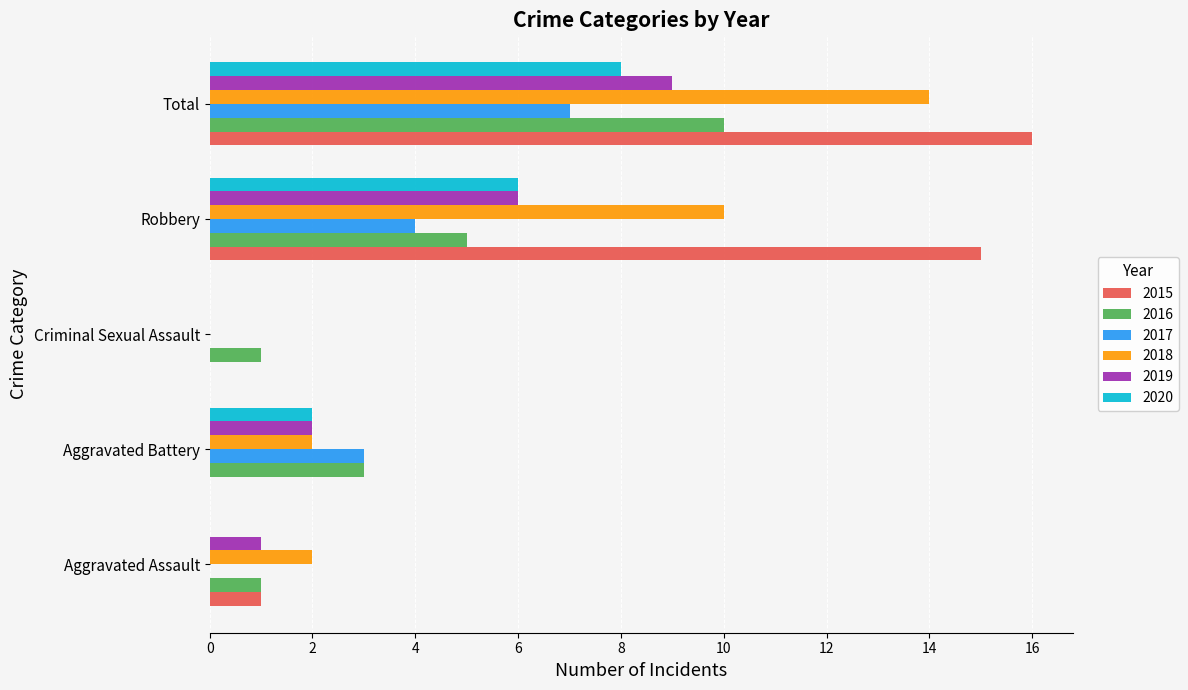

True or false: 2019 has a value of 0 at Criminal Sexual Assault.

True